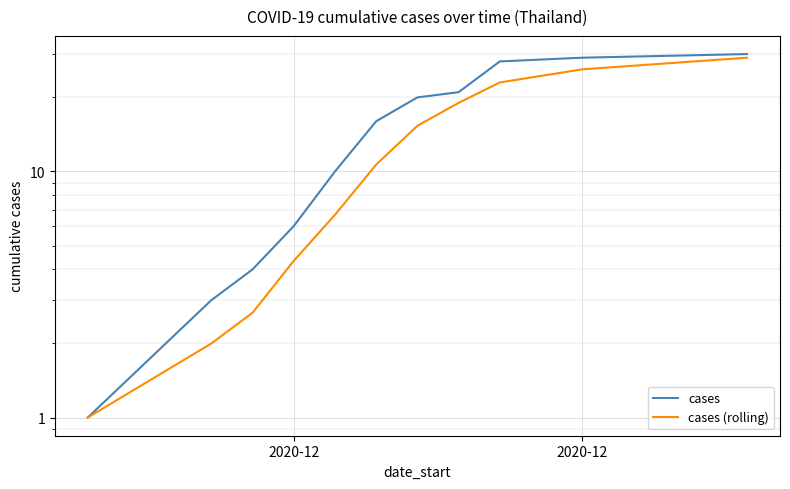

What is the difference between the second highest and minimum values in the cases series?

28.0